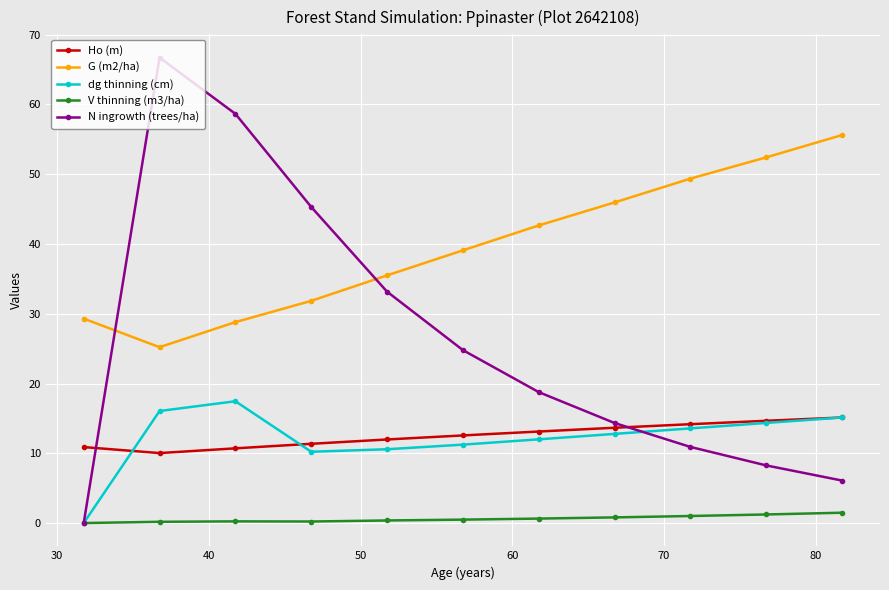

Which series has the widest spread of values?

N ingrowth (trees/ha)